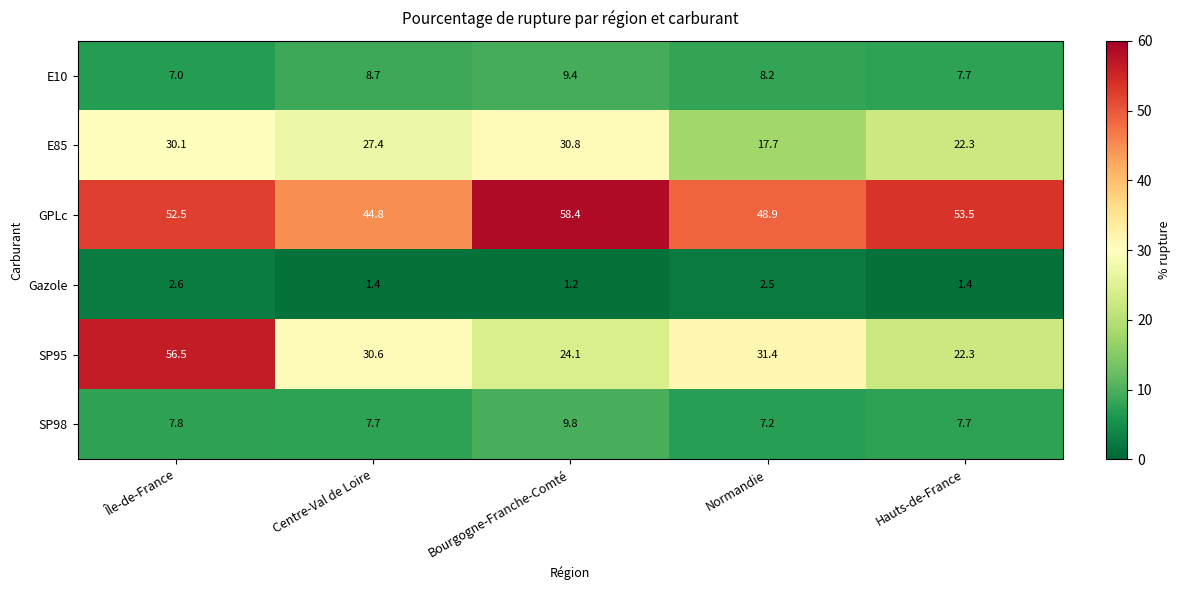

Reading right to left, extract all data points from this chart.

E10: Hauts-de-France=7.7	Normandie=8.2	Bourgogne-Franche-Comté=9.4	Centre-Val de Loire=8.7	Île-de-France=7.0
E85: Hauts-de-France=22.3	Normandie=17.7	Bourgogne-Franche-Comté=30.8	Centre-Val de Loire=27.4	Île-de-France=30.1
GPLc: Hauts-de-France=53.5	Normandie=48.9	Bourgogne-Franche-Comté=58.4	Centre-Val de Loire=44.8	Île-de-France=52.5
Gazole: Hauts-de-France=1.4	Normandie=2.5	Bourgogne-Franche-Comté=1.2	Centre-Val de Loire=1.4	Île-de-France=2.6
SP95: Hauts-de-France=22.3	Normandie=31.4	Bourgogne-Franche-Comté=24.1	Centre-Val de Loire=30.6	Île-de-France=56.5
SP98: Hauts-de-France=7.7	Normandie=7.2	Bourgogne-Franche-Comté=9.8	Centre-Val de Loire=7.7	Île-de-France=7.8